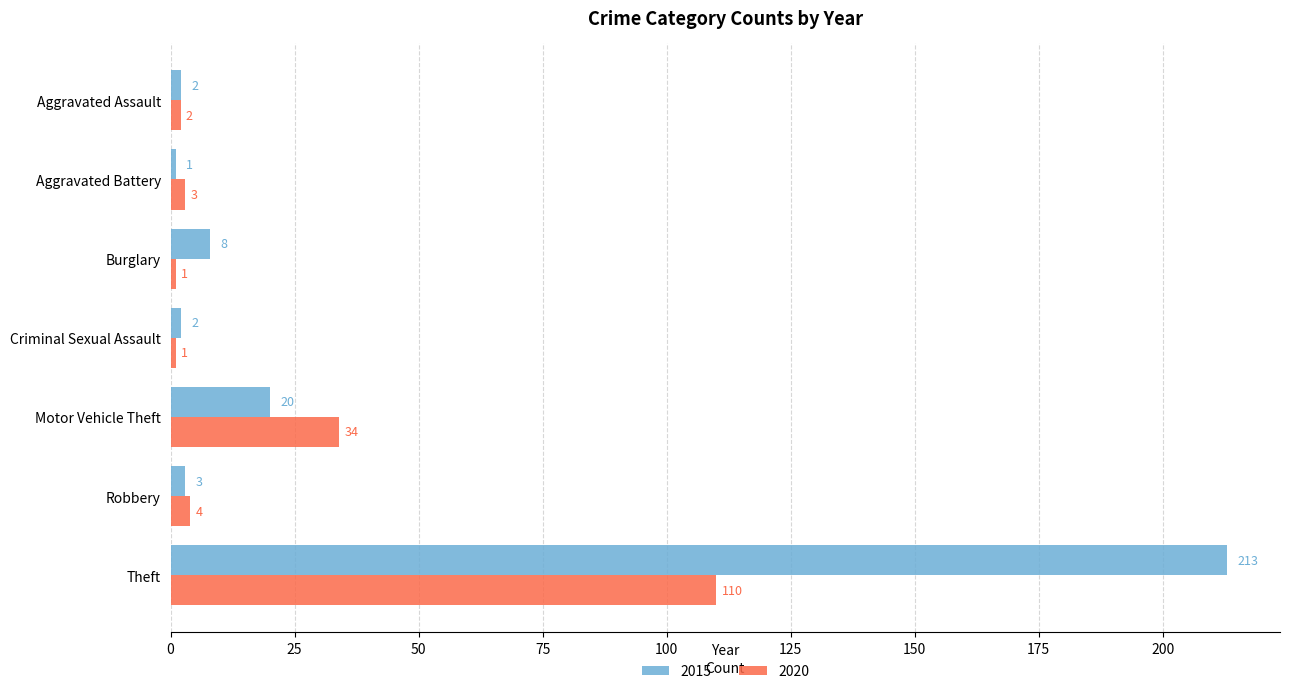

Is it true that 2020 equals 34 at Motor Vehicle Theft?

True